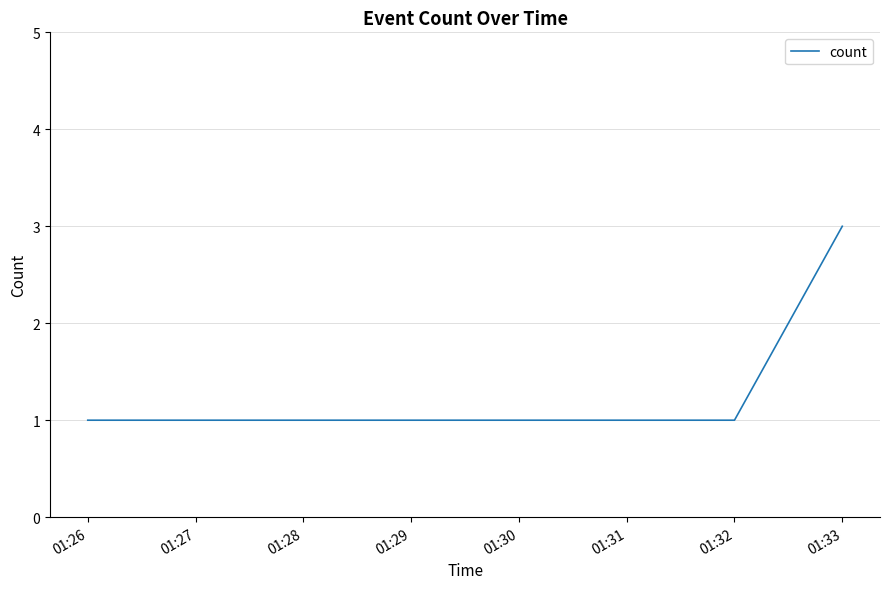

Between 01:32 and 01:33, which is larger?

01:33